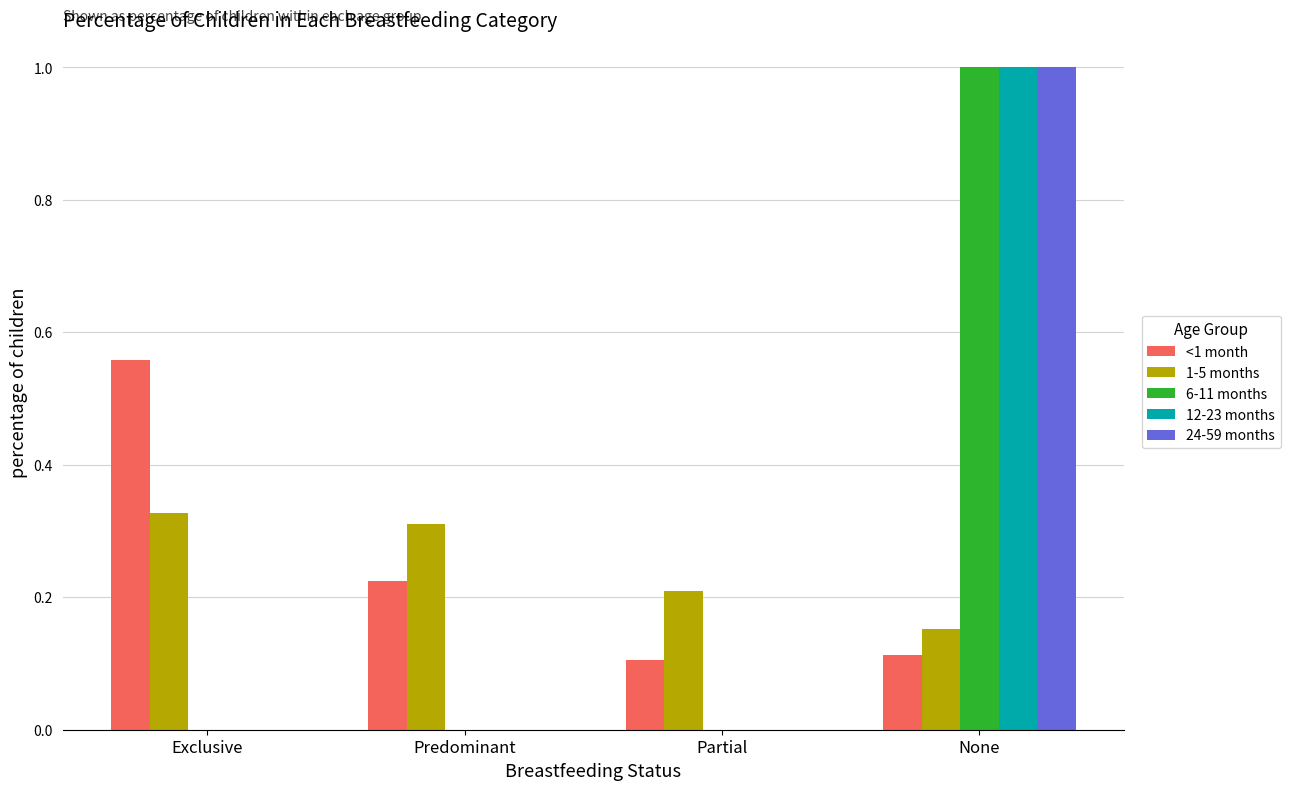

Count the 1-5 months values in the range 0 to 1.

4